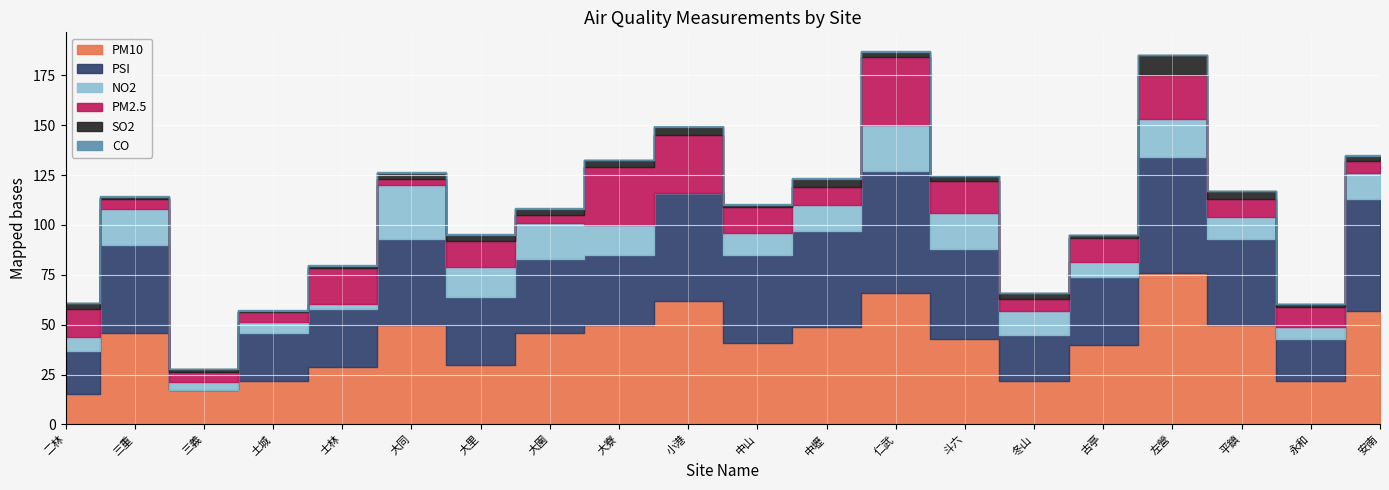

Which category has the highest value in the SO2 series?

左營